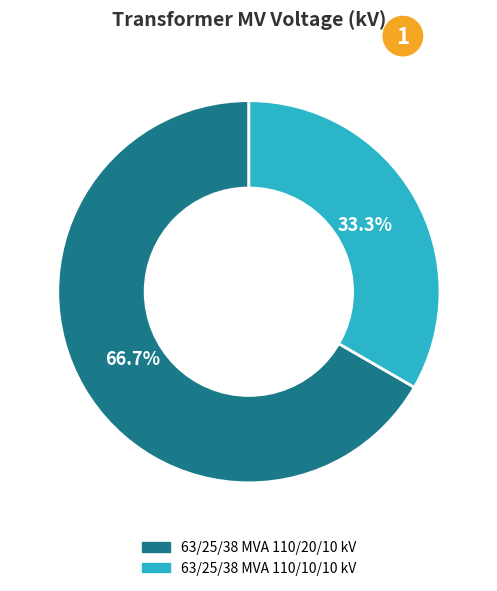

To the nearest percent, what percentage of the pie is 63/25/38 MVA 110/20/10 kV?

67%